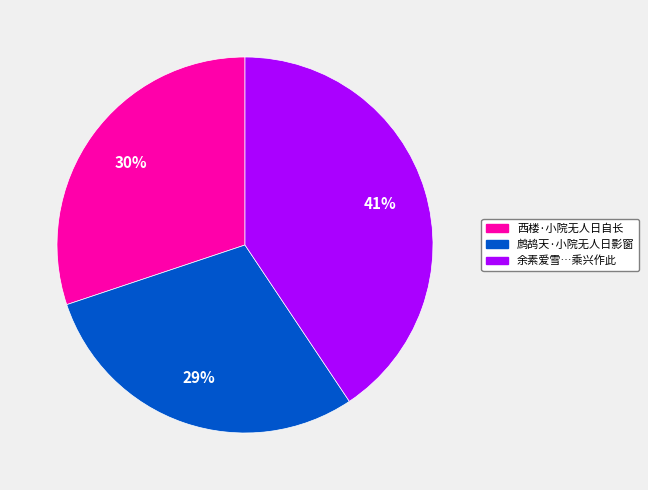

Is there a majority slice in this chart?

No